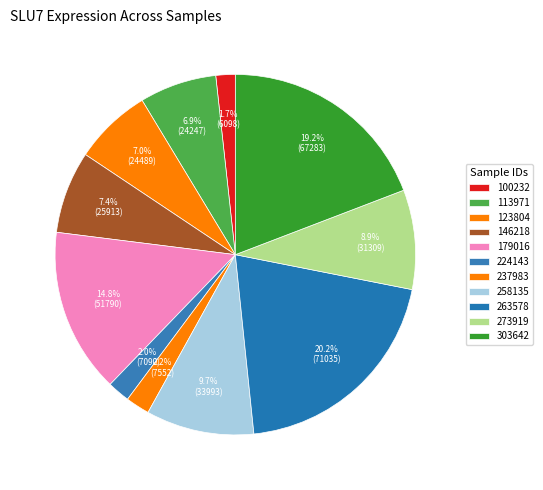

How many segments does this pie chart have?

11